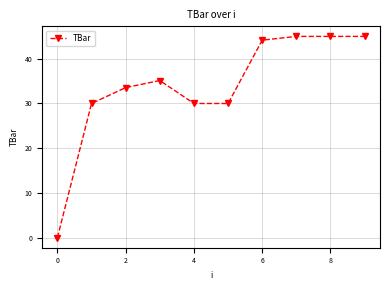

What is the value of the 5th point from the left?

30.0